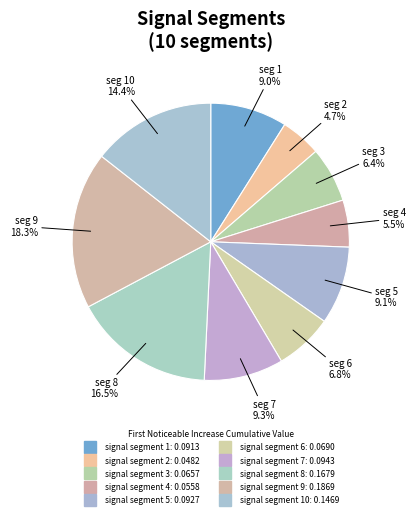

Is there any slice that represents more than half of the pie?

No